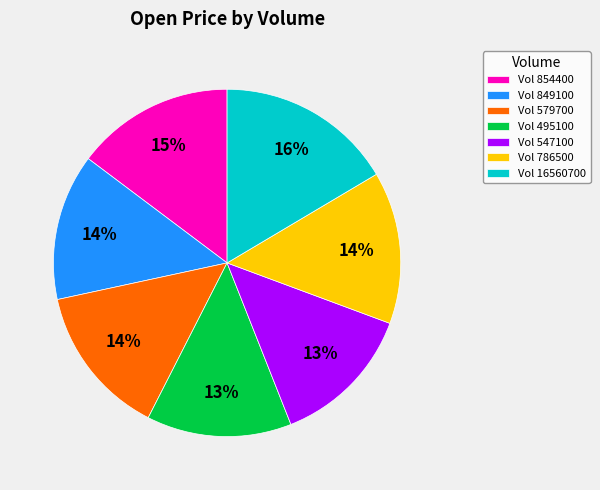

True or false: Vol 849100 accounts for 14% of the total.

True